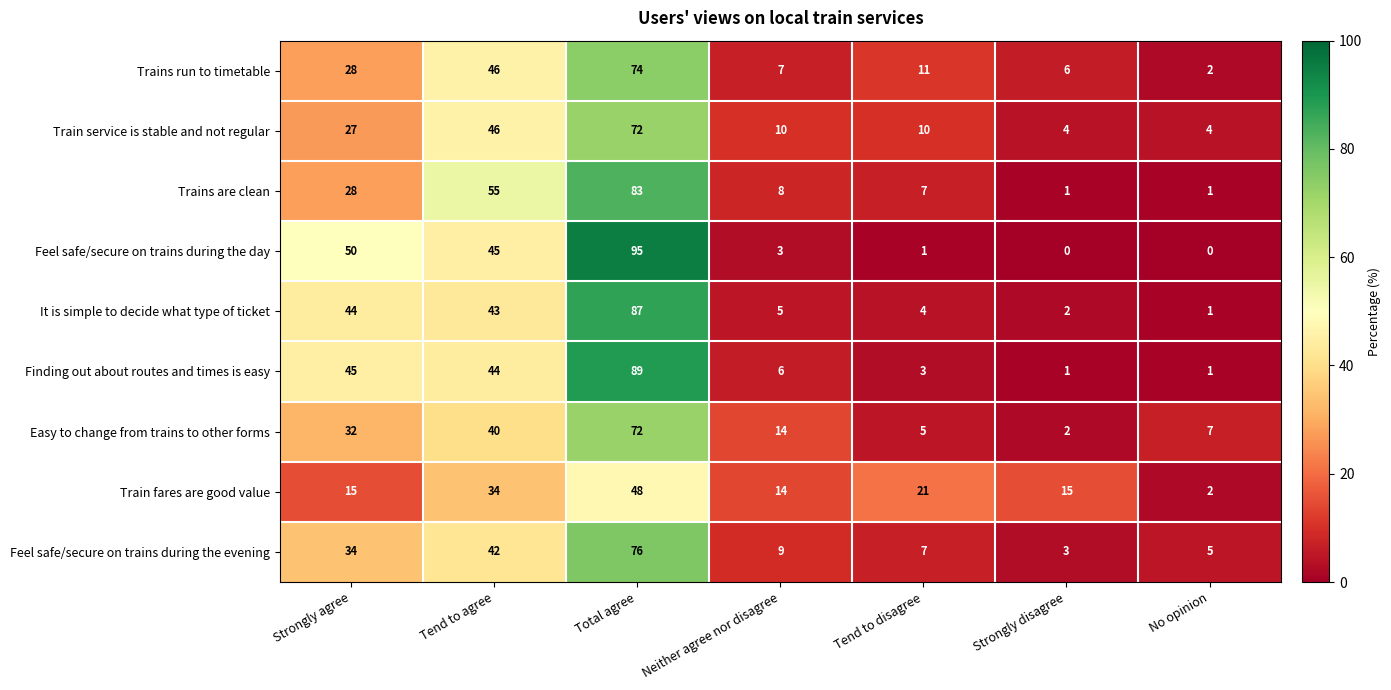

What is the sum of all Train service is stable and not regular values?

173